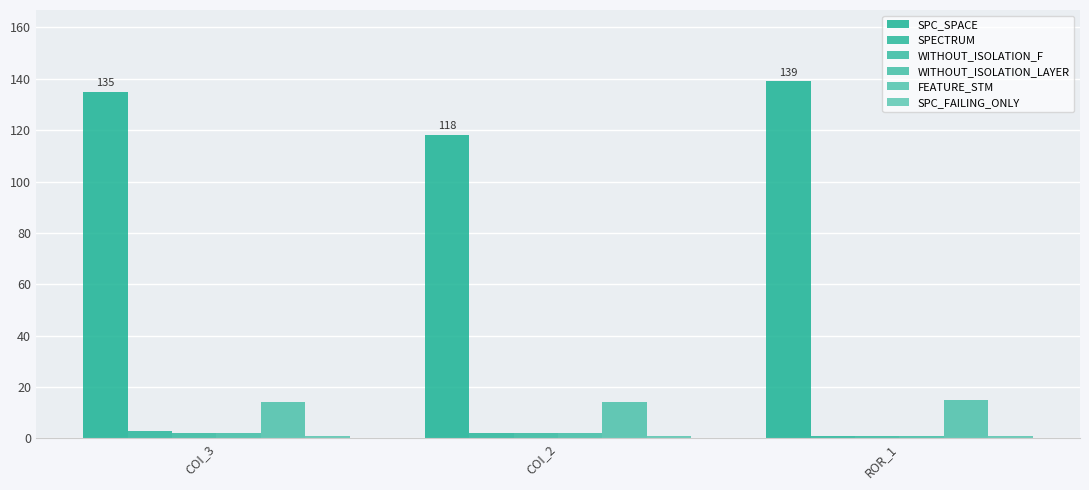

Which series changed the most between COI_3 and ROR_1?

SPC_SPACE